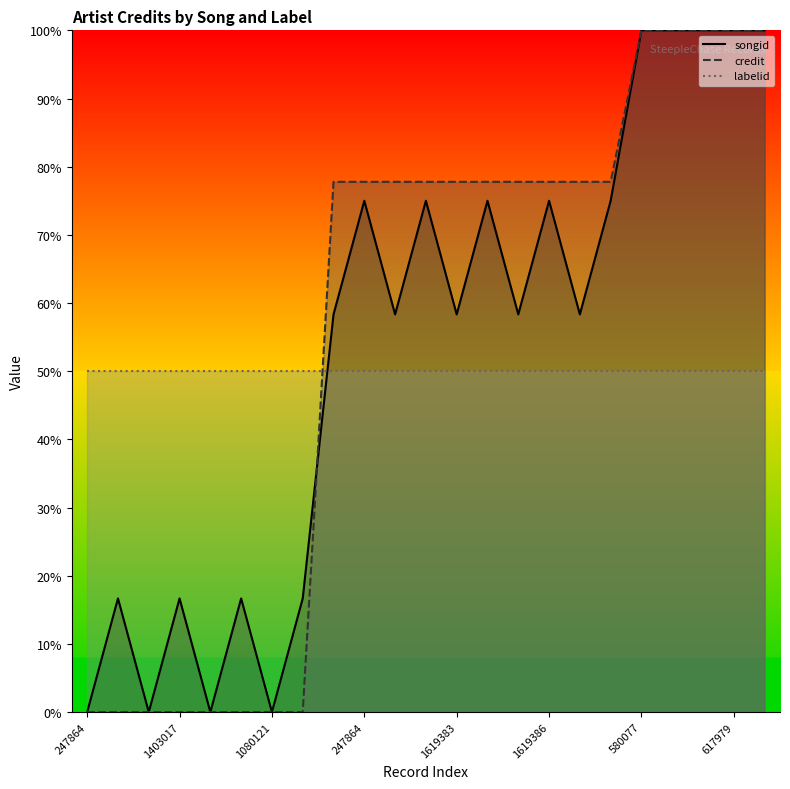

How many lines are shown in the chart?

3